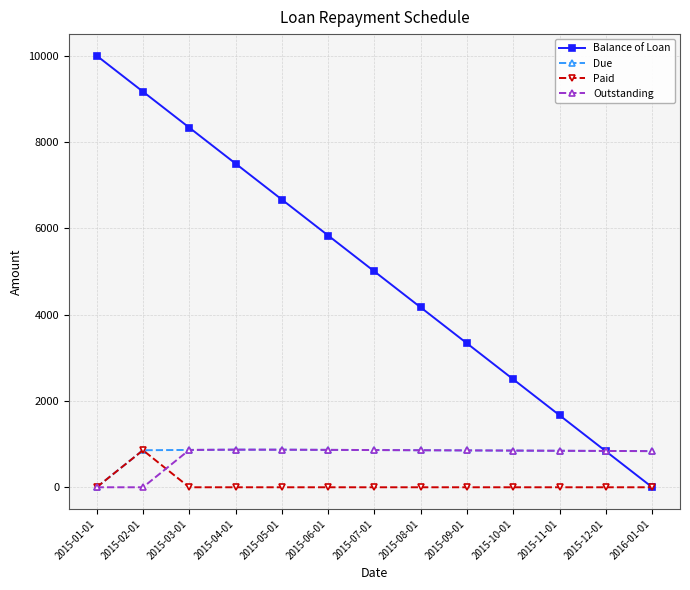

How many data points in Outstanding are less than 854?

6